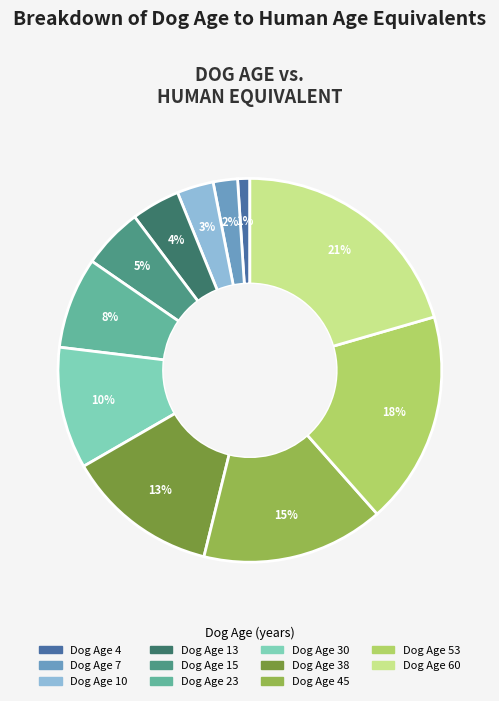

Does any single category account for the majority?

No